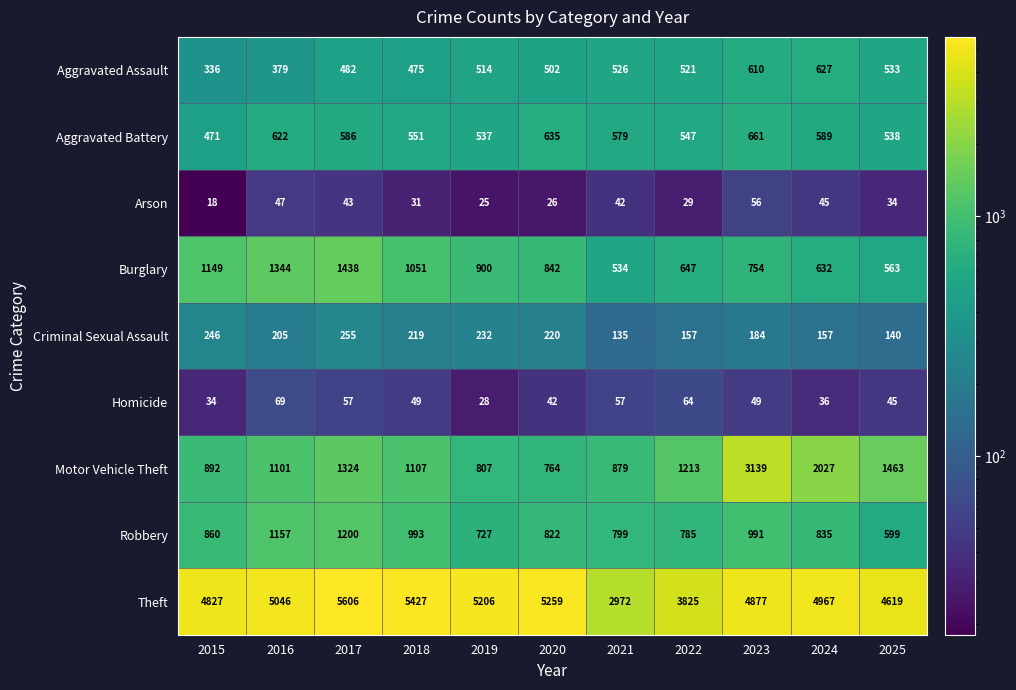

At which label does Burglary reach its peak?

2017